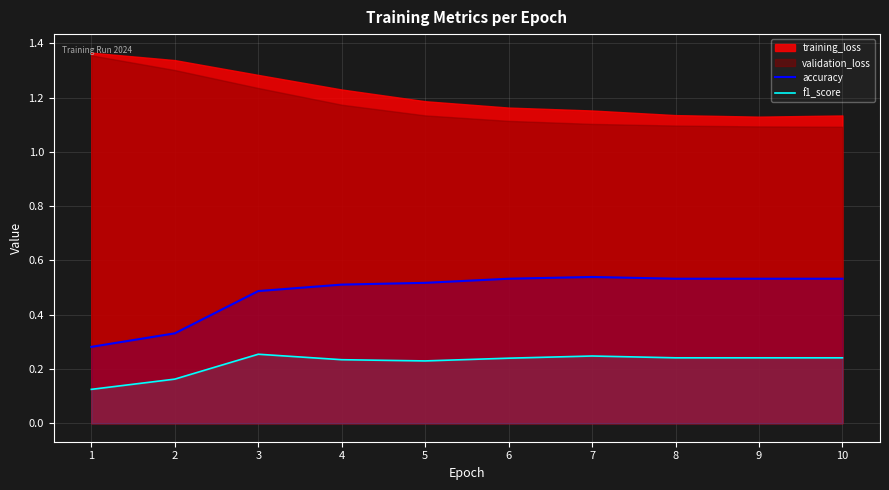

What is the difference between the maximum and minimum values in the f1_score series?

0.1